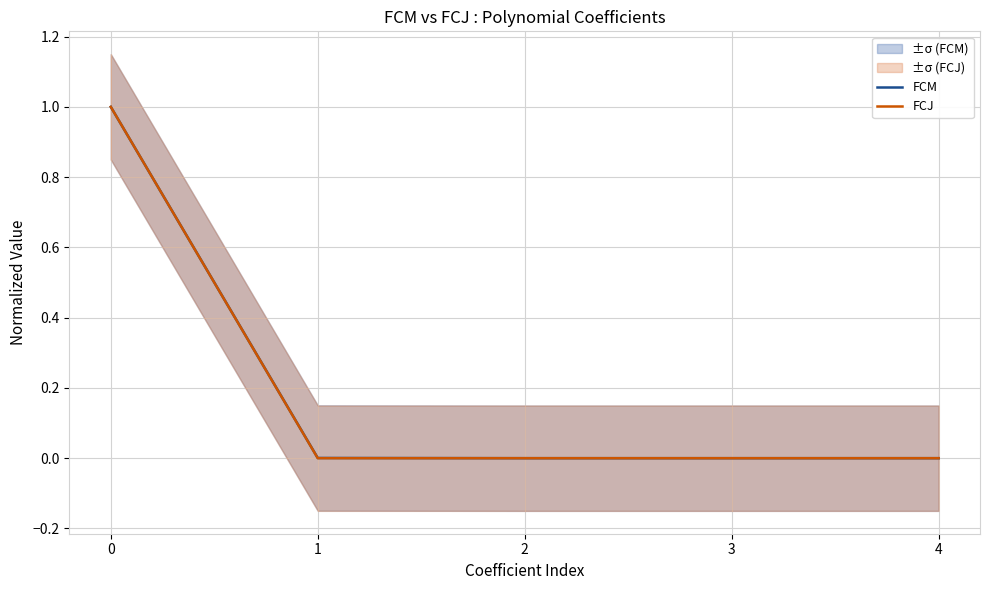

Reading left to right, transcribe all the data shown in this chart.

FCM: 0=1.0	1=0.0	2=0.0	3=0.0	4=0.0
FCJ: 0=1.0	1=0.0	2=0.0	3=0.0	4=0.0